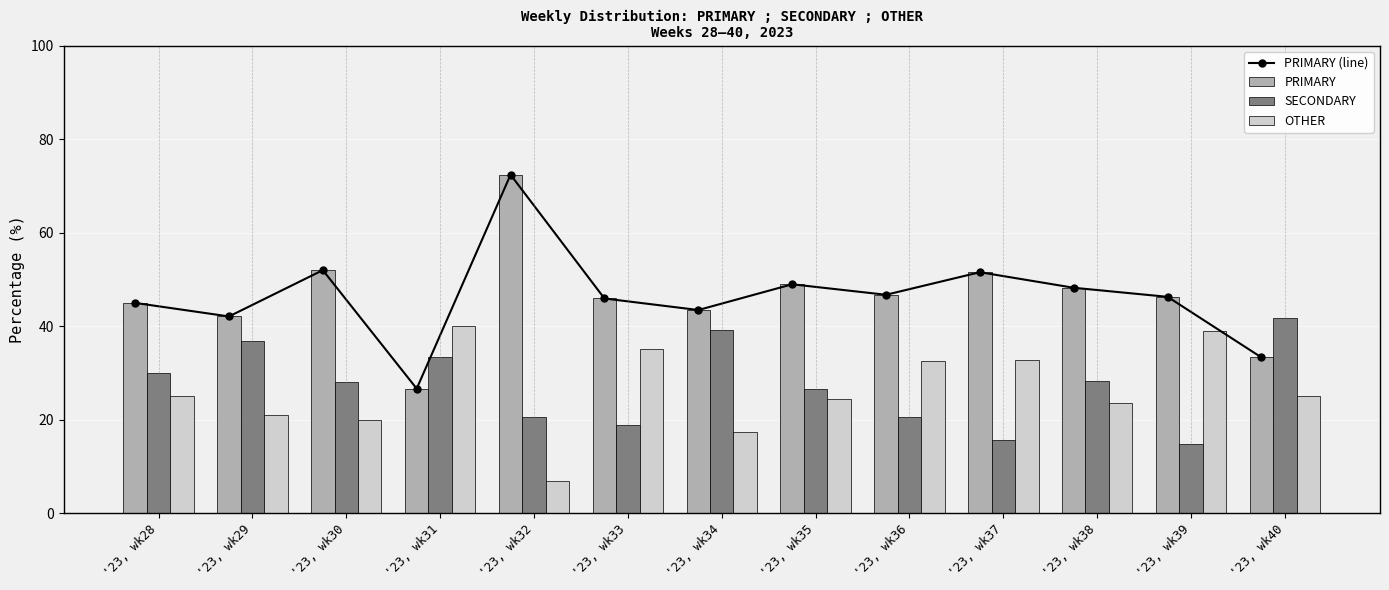

How many data points in PRIMARY (line) are less than 46?

6